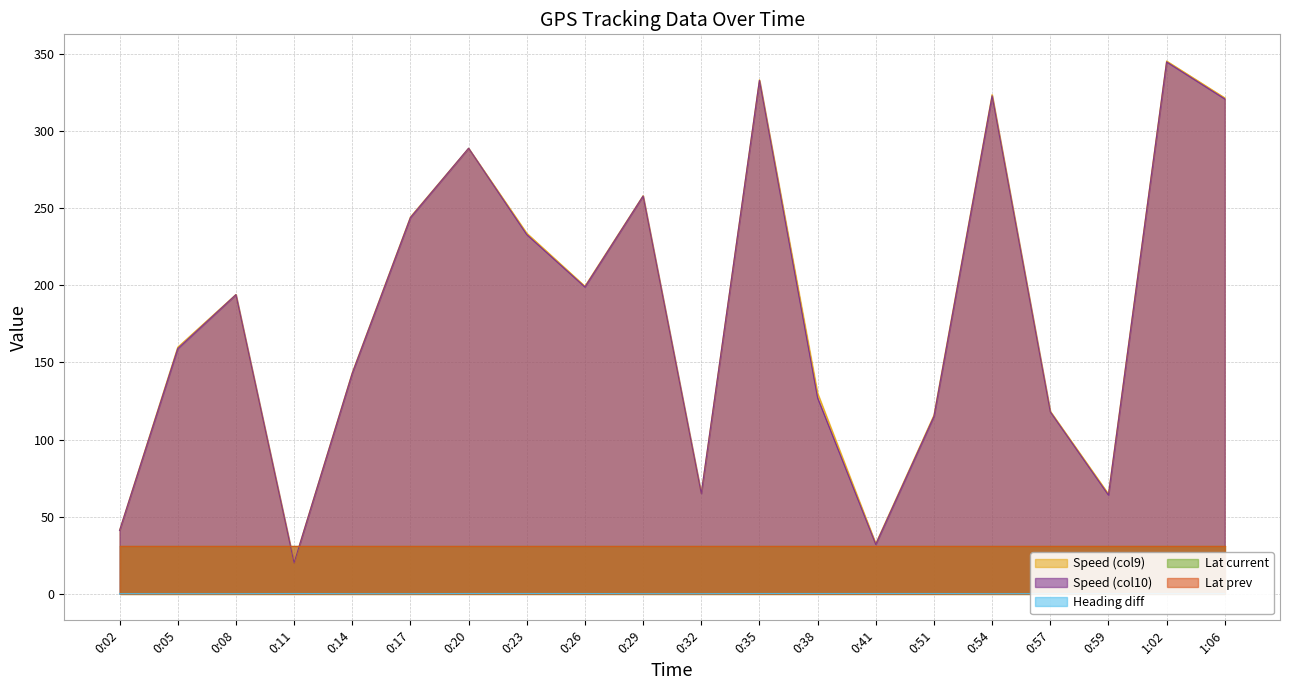

Which series ends up on top after the final intersection of Speed (col9) and Lat prev?

Speed (col9)